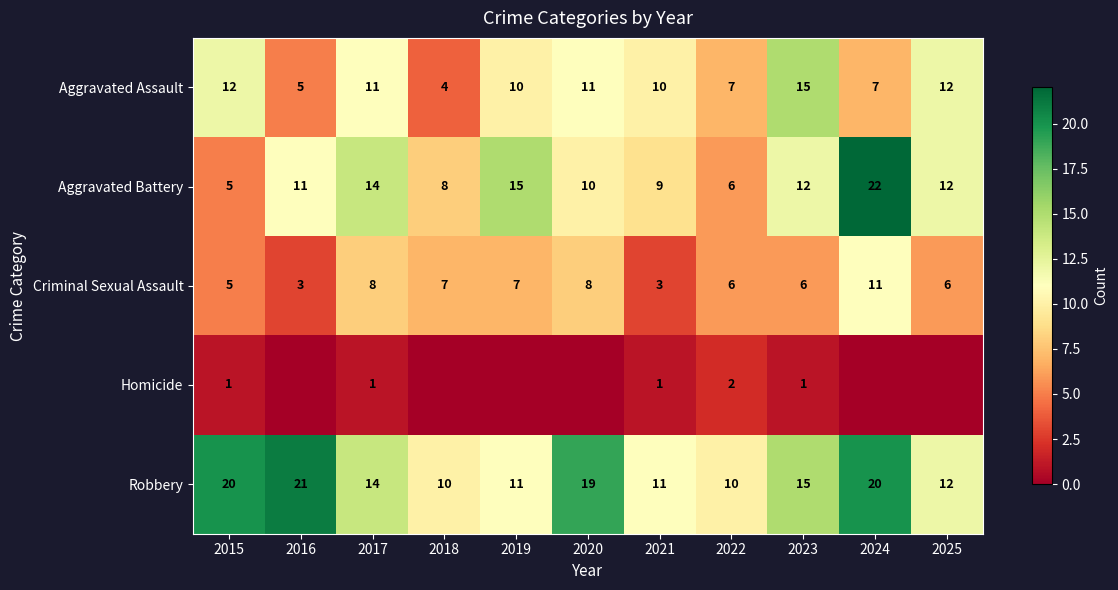

At which category does the chart reach its peak across all series?

2024